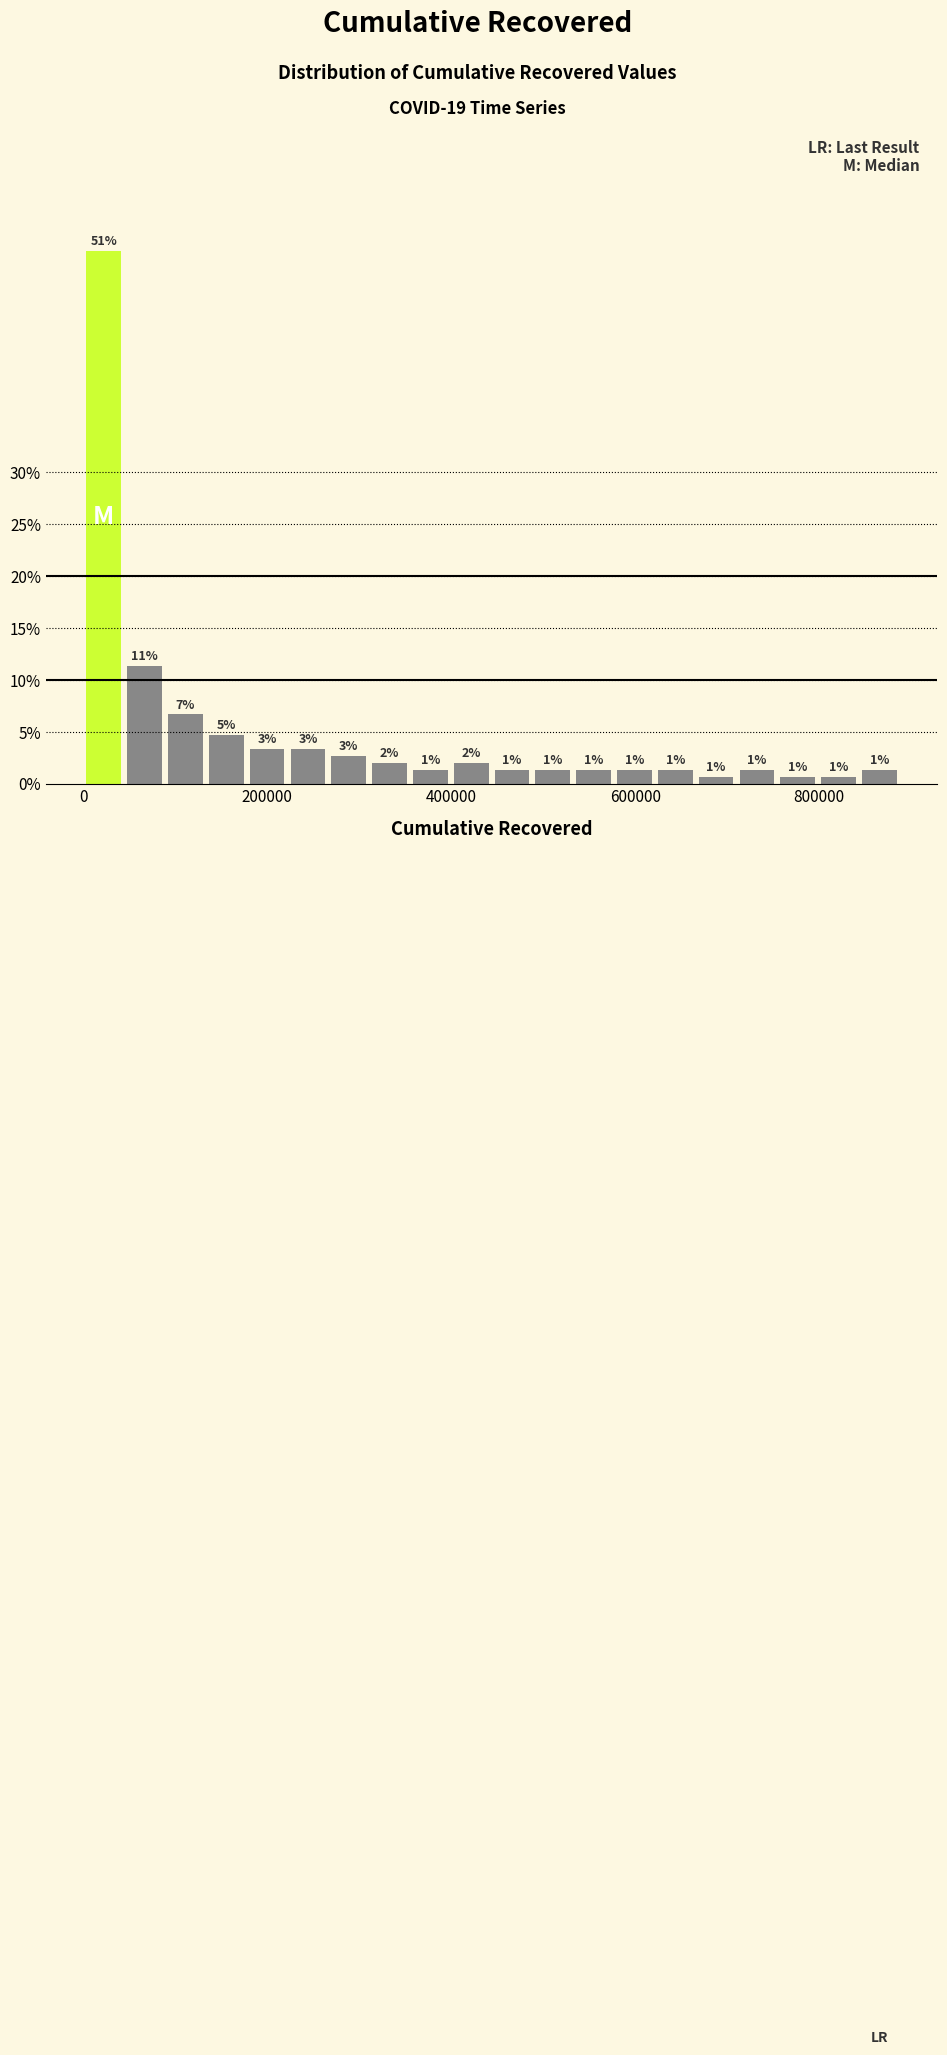

Around what value on the x-axis is the tallest bar? Give the approximate position of its centre, as read against the axis.

20000